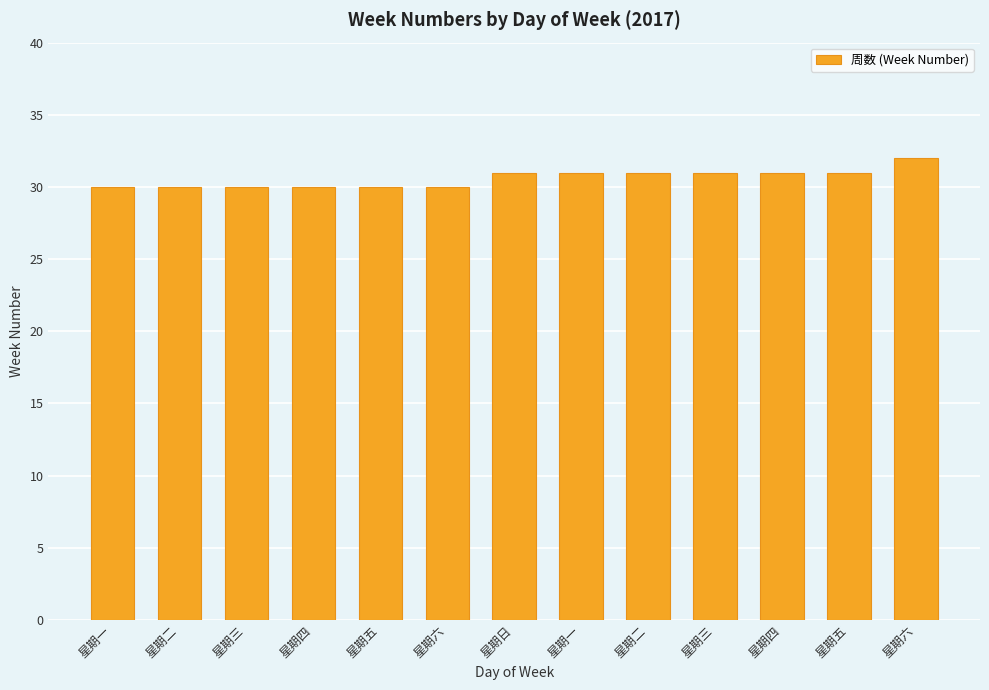

How many values are between 30 and 31?

12